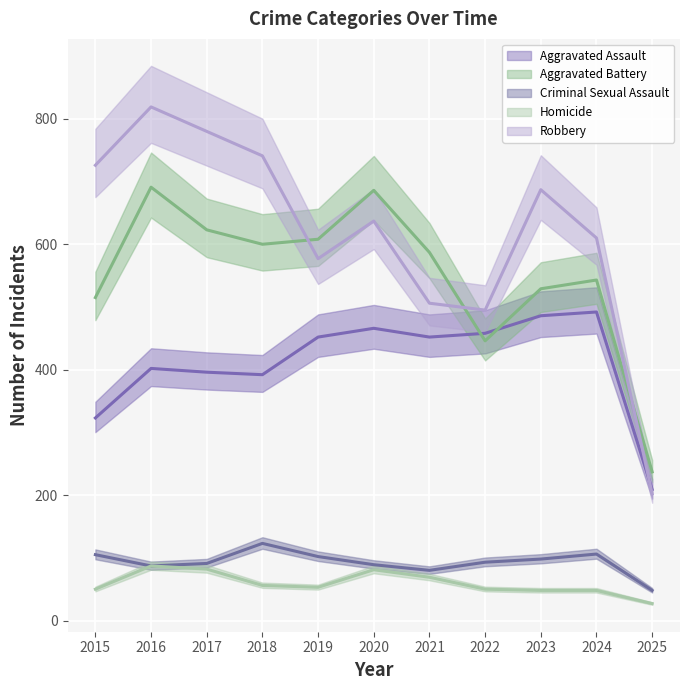

At which label does Criminal Sexual Assault reach its minimum?

2025